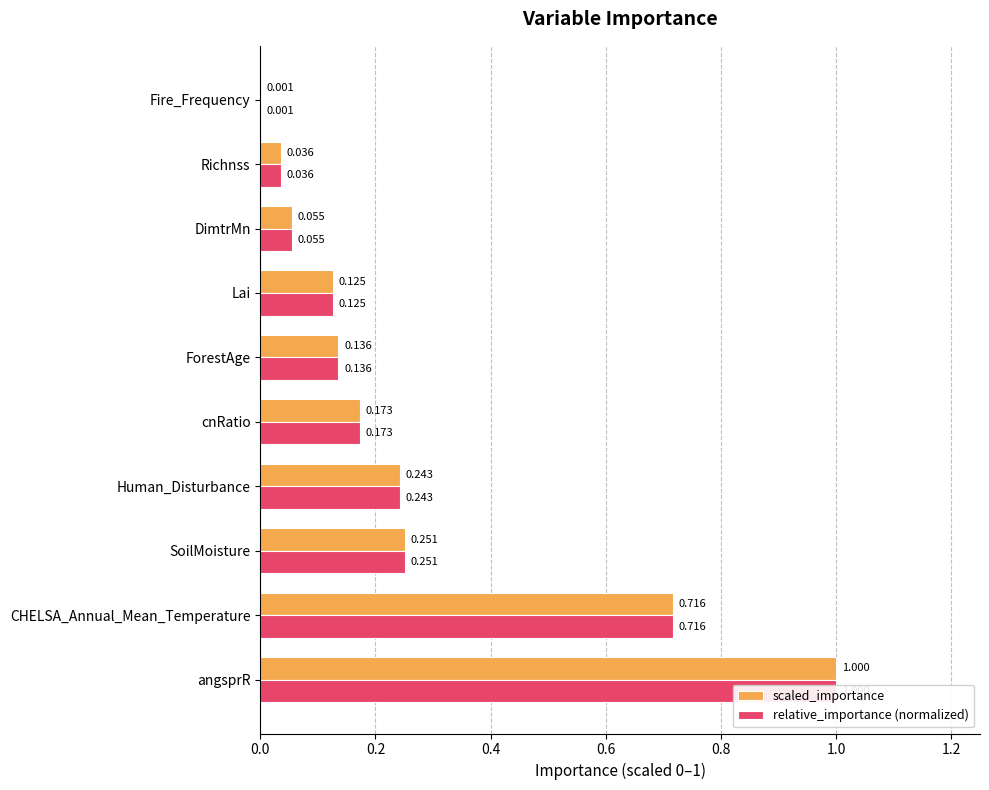

Which series changed the most between Human_Disturbance and cnRatio?

relative_importance (normalized)